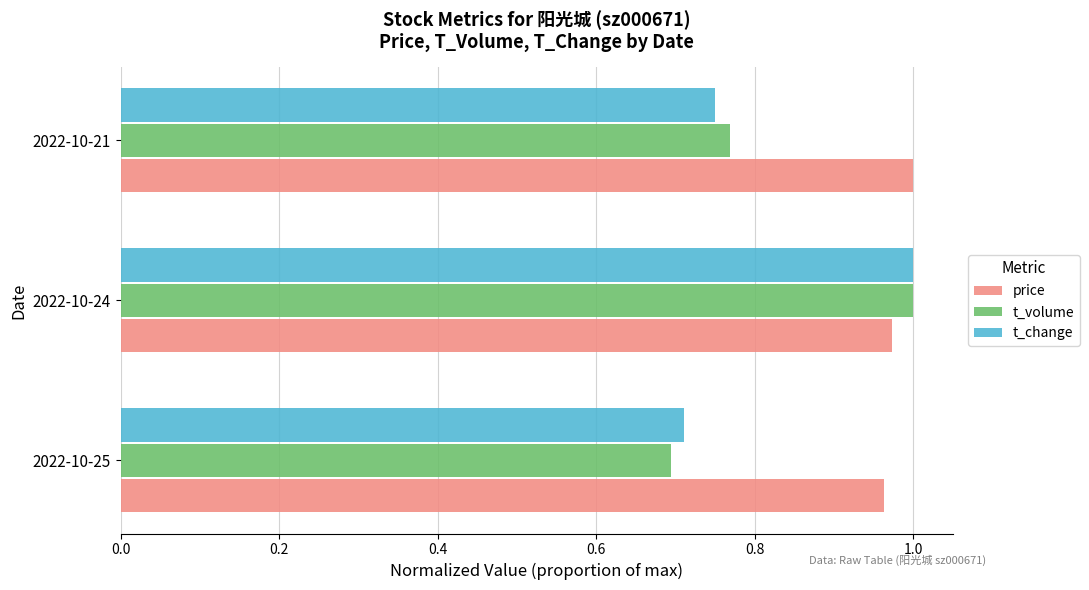

What is the sum of the price values at 2022-10-24 and 2022-10-25?

1.9